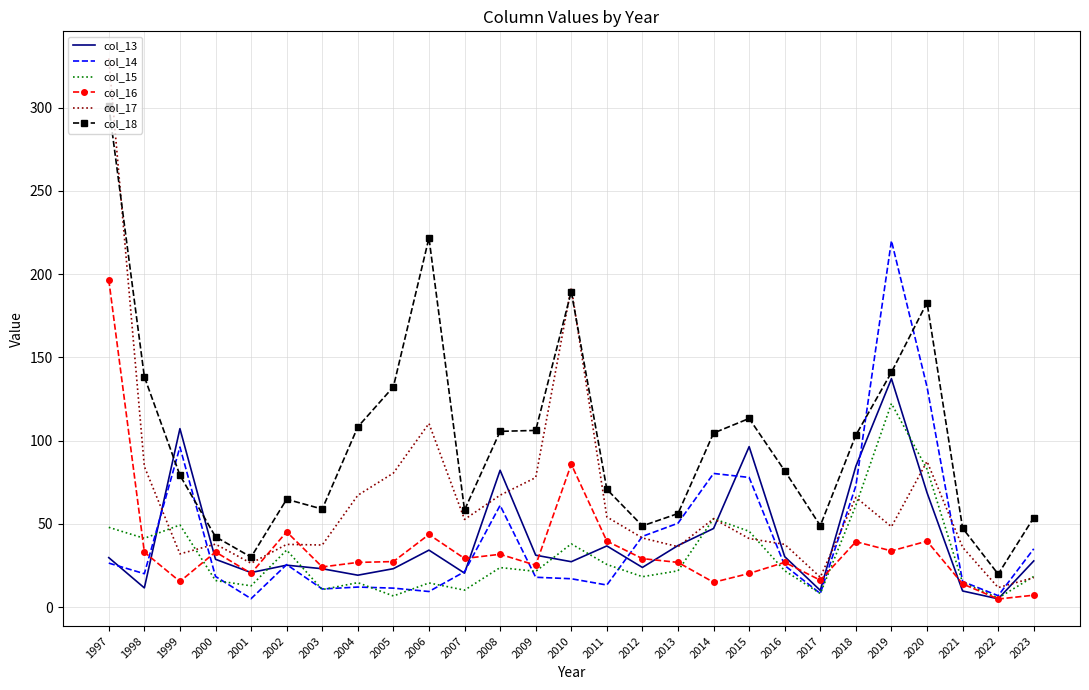

What is the lowest value of the col_13 series?

5.0